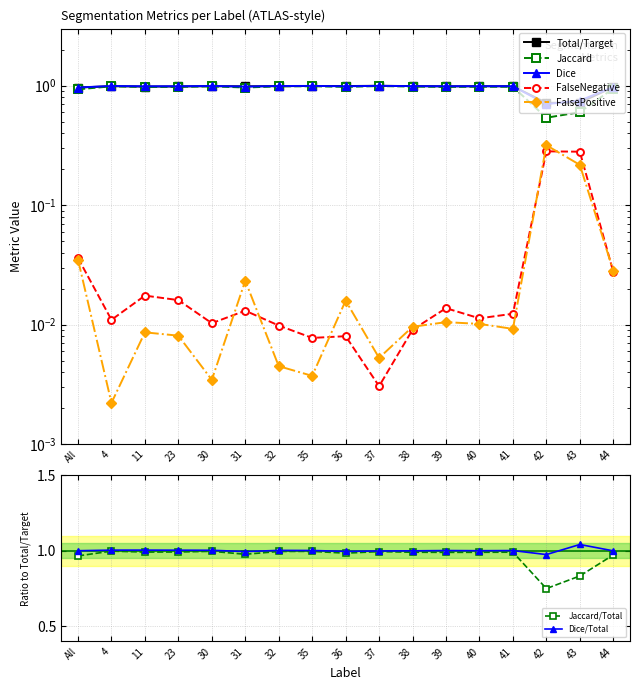

How many lines are shown in the chart?

5